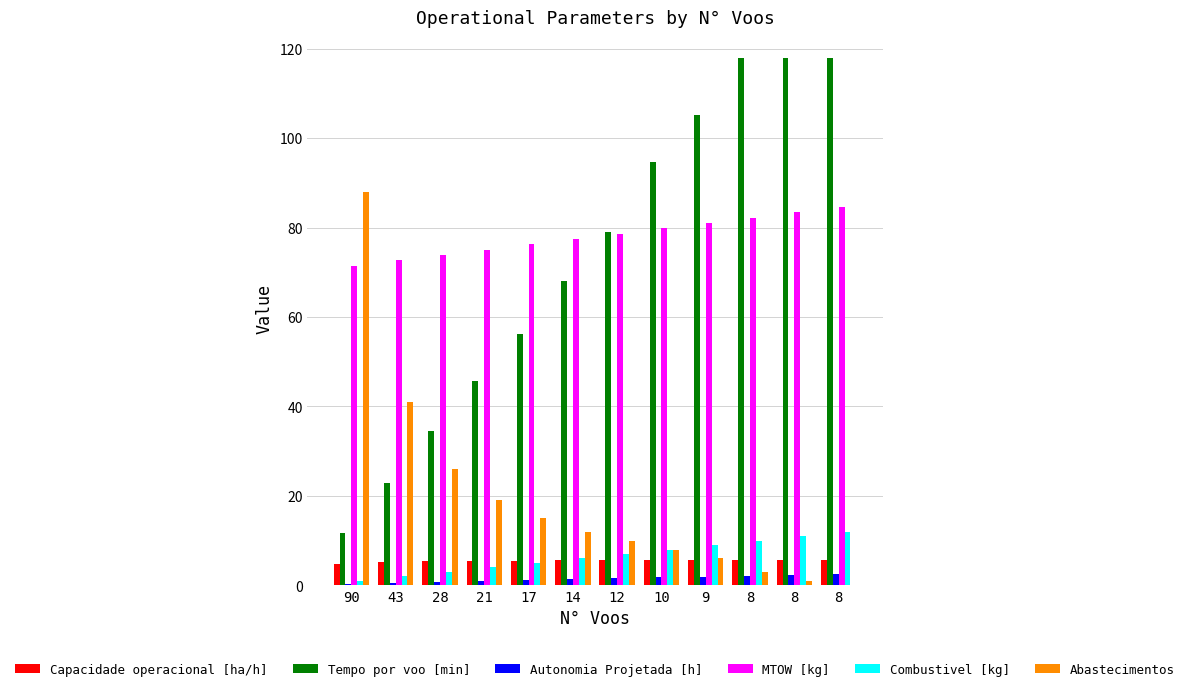

What is the total value across all series at 17?

159.2